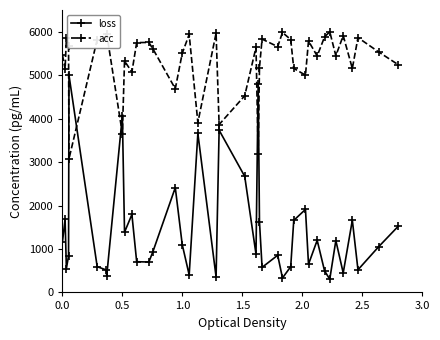

How many intersections are there between acc and loss?

6